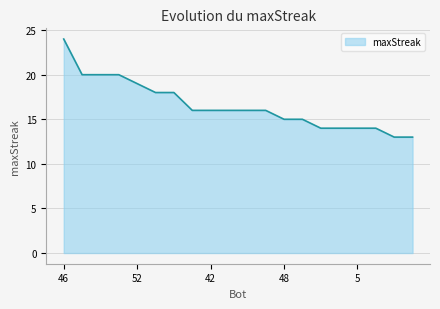

What is the average value?

17